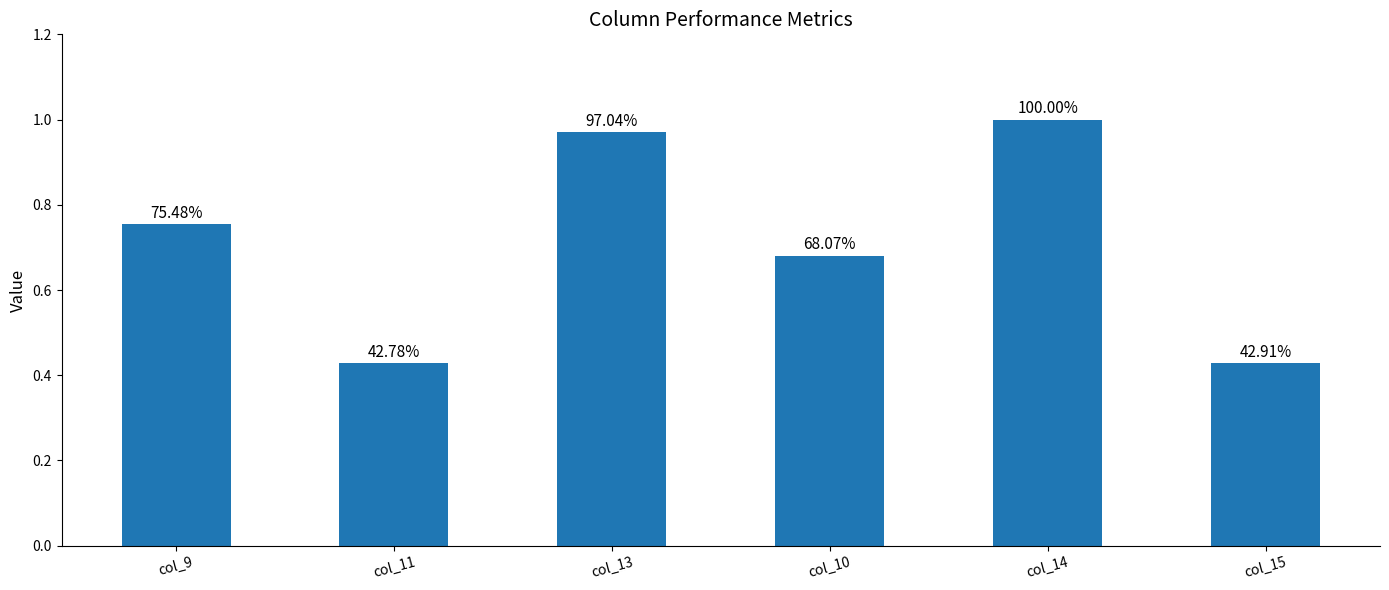

What is the sum of all values?

4.3